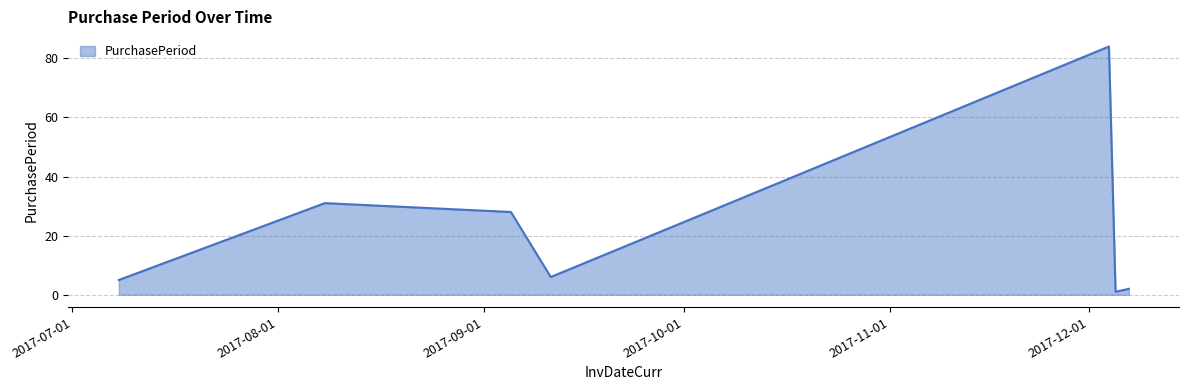

What is the greatest value displayed?

84